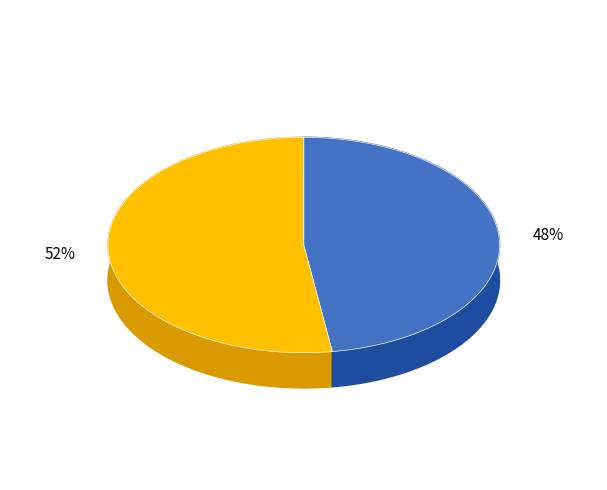

How many slices are in this pie chart?

2